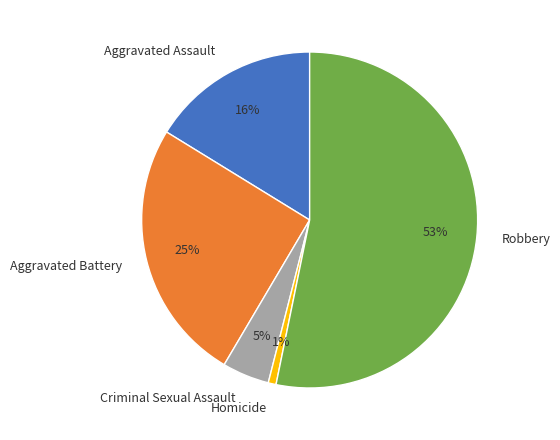

True or false: Aggravated Assault accounts for 9% of the total.

False